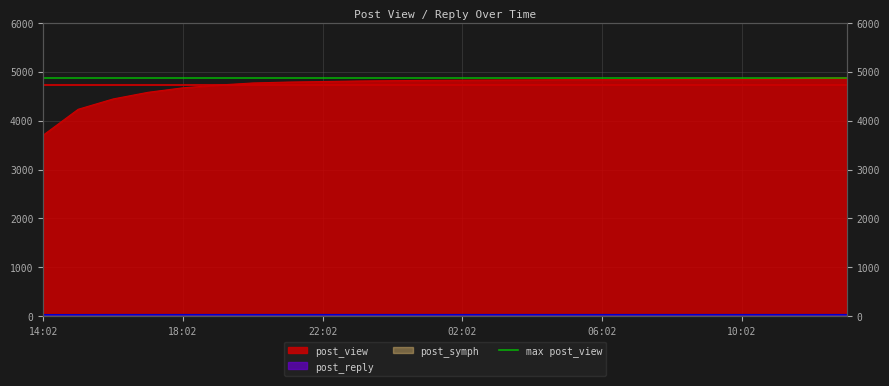

What is the difference between the maximum and second lowest values in the post_reply series?

1